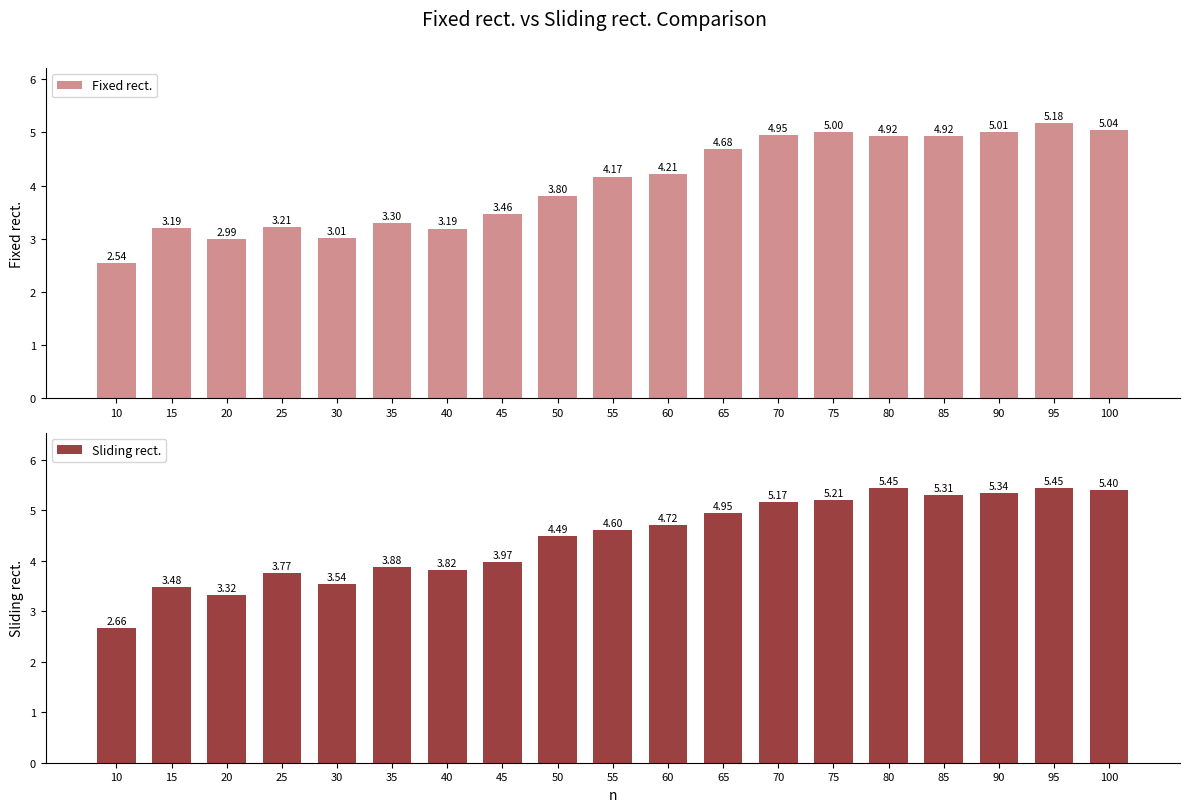

What is the value of the Fixed rect. bar at the 1st from the left?

2.5